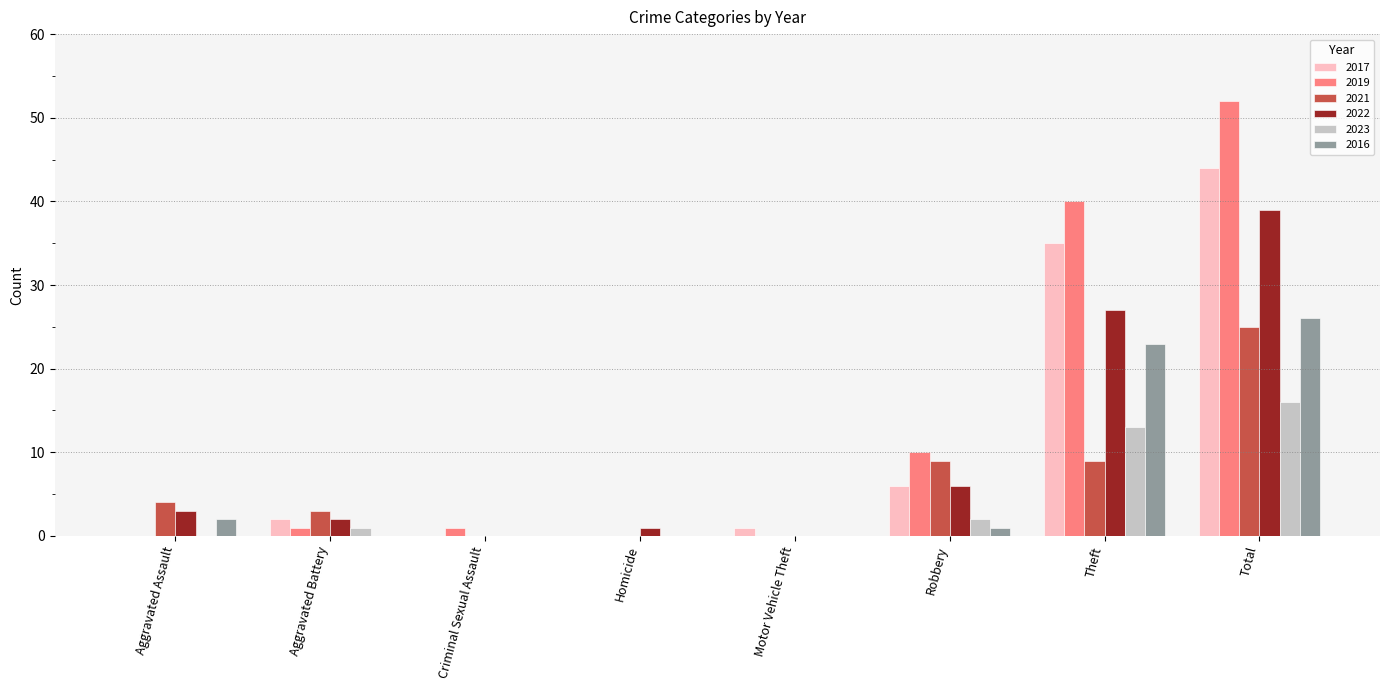

At which category is the sum across all series the highest?

Total